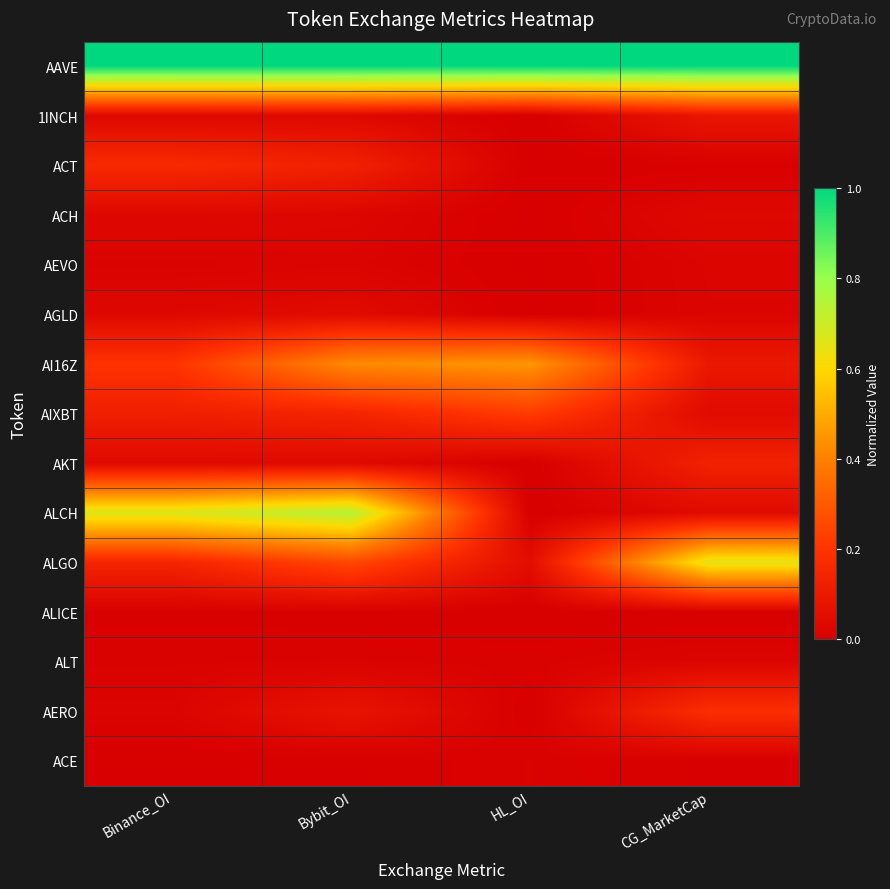

What is the total value across all series at Binance_OI?

2.5